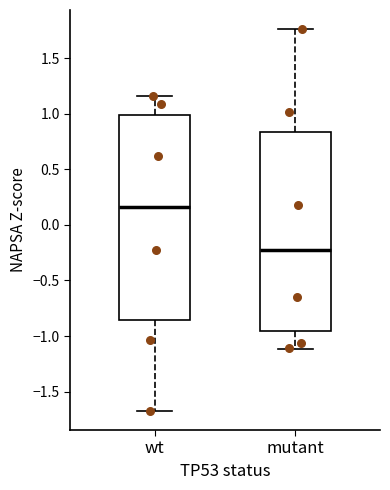

Where does the lower whisker of the box for mutant end on the y-axis? The values are not printed on the chart, so give them approximately, as read against the axis.

-1.10